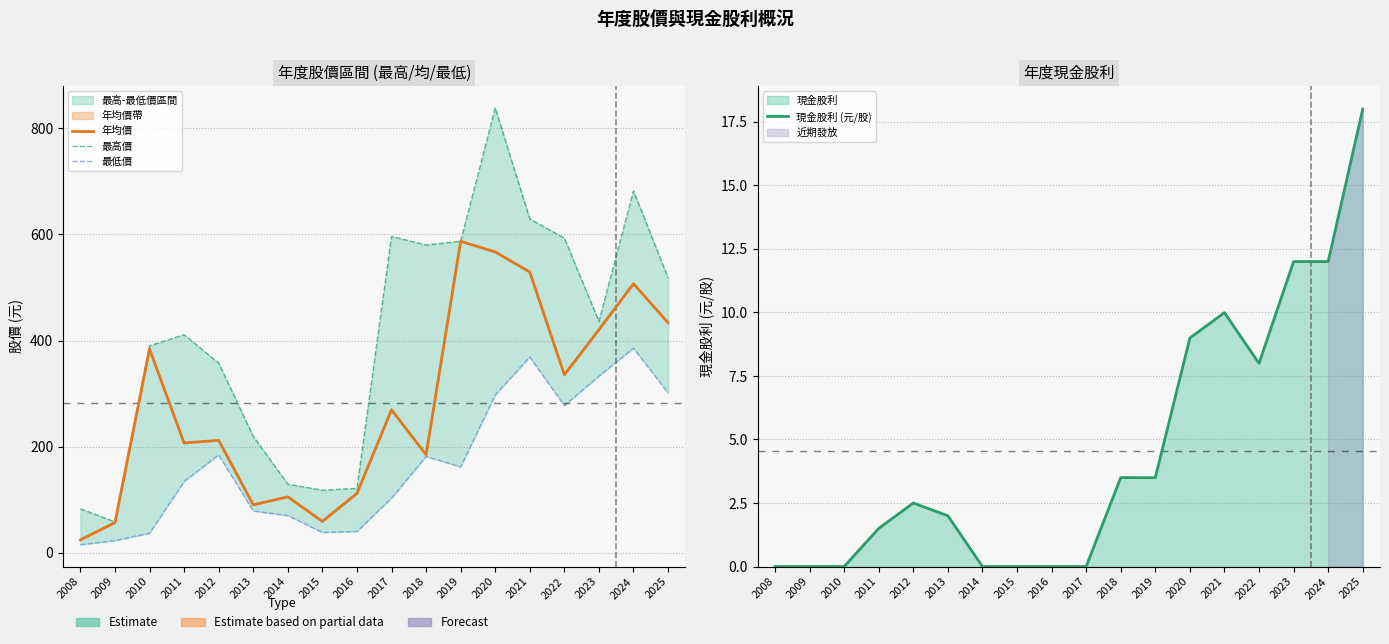

What is the maximum value for 年均價?

587.0